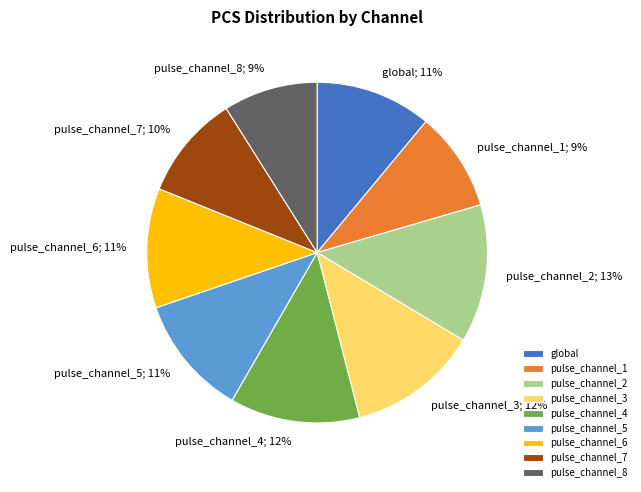

To the nearest percent, what portion does pulse_channel_8 represent?

9%